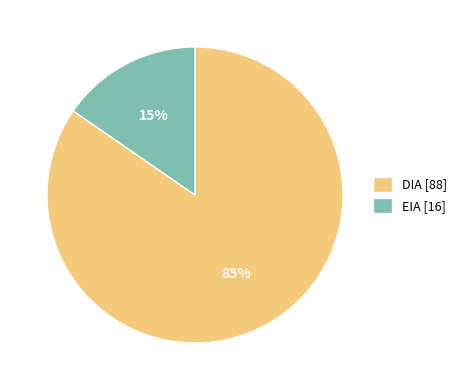

To the nearest percent, what is the combined percentage of DIA and EIA?

100%